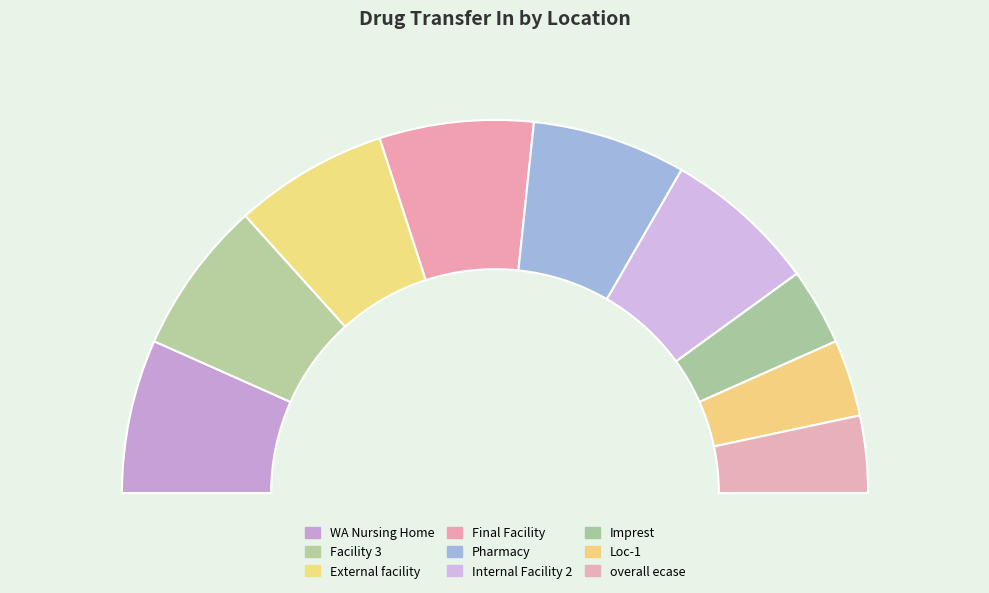

Which has a higher value, WA Nursing Home or Facility 3?

WA Nursing Home